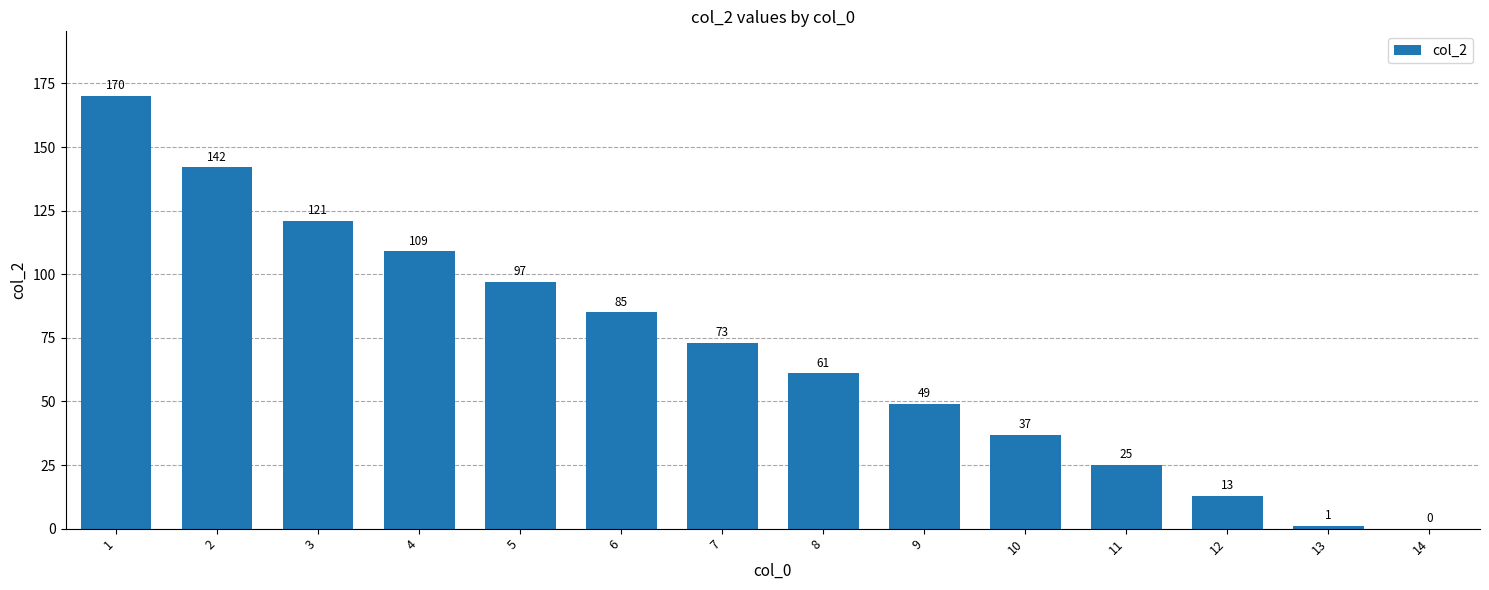

What is the change in value from 1 to 3?

-49